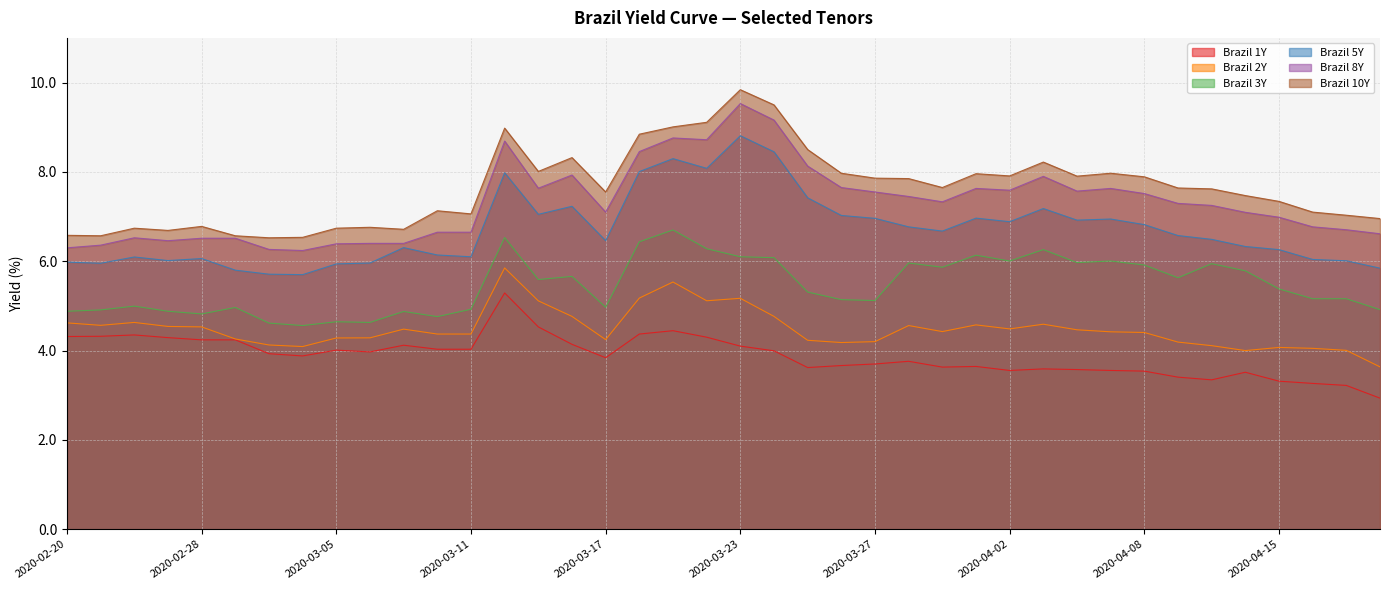

How many values in the Brazil 10Y series are below 7?

12